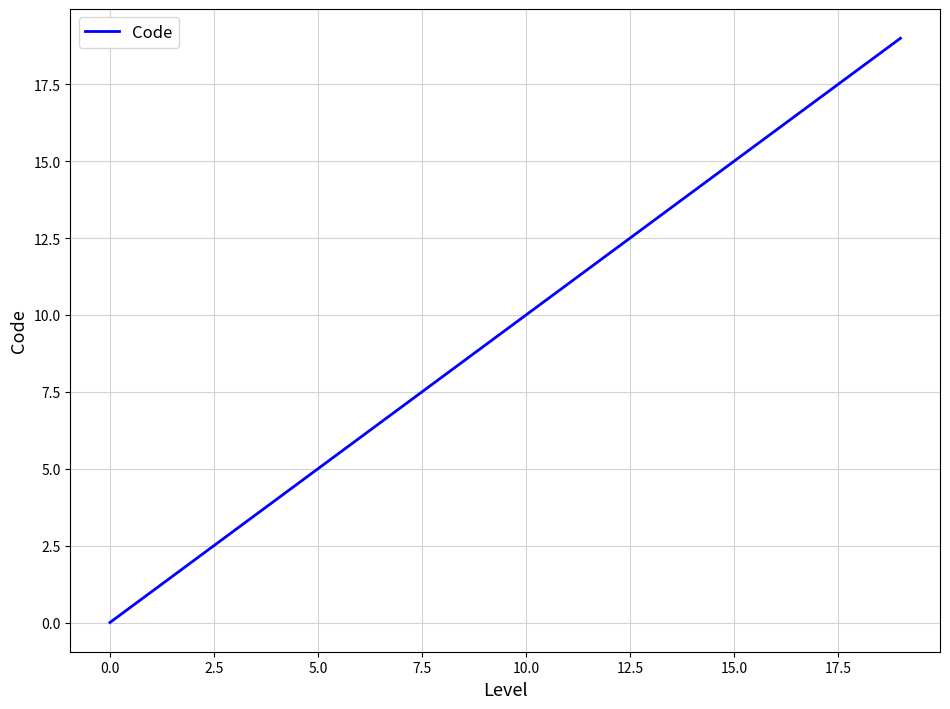

How many lines are shown in the chart?

1